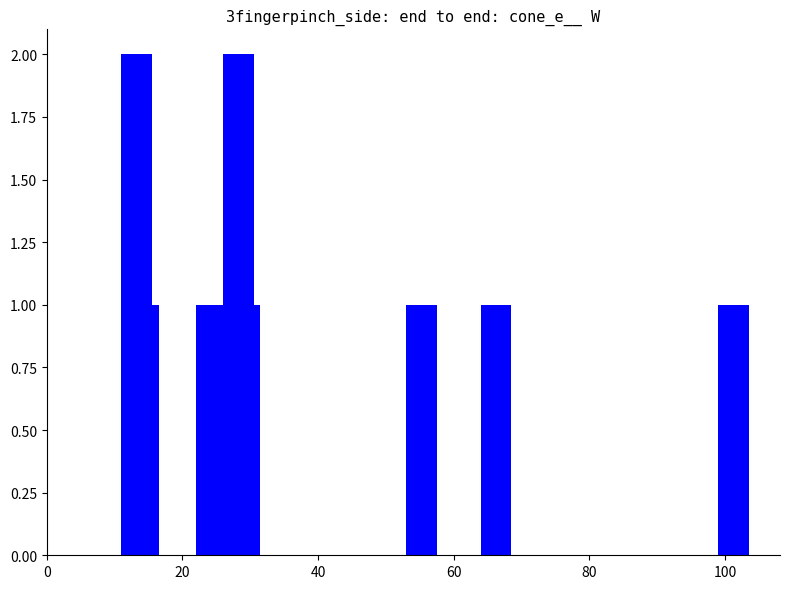

Reading left to right, extract all data points from this chart.

2	1	1	2	1	1	1	1